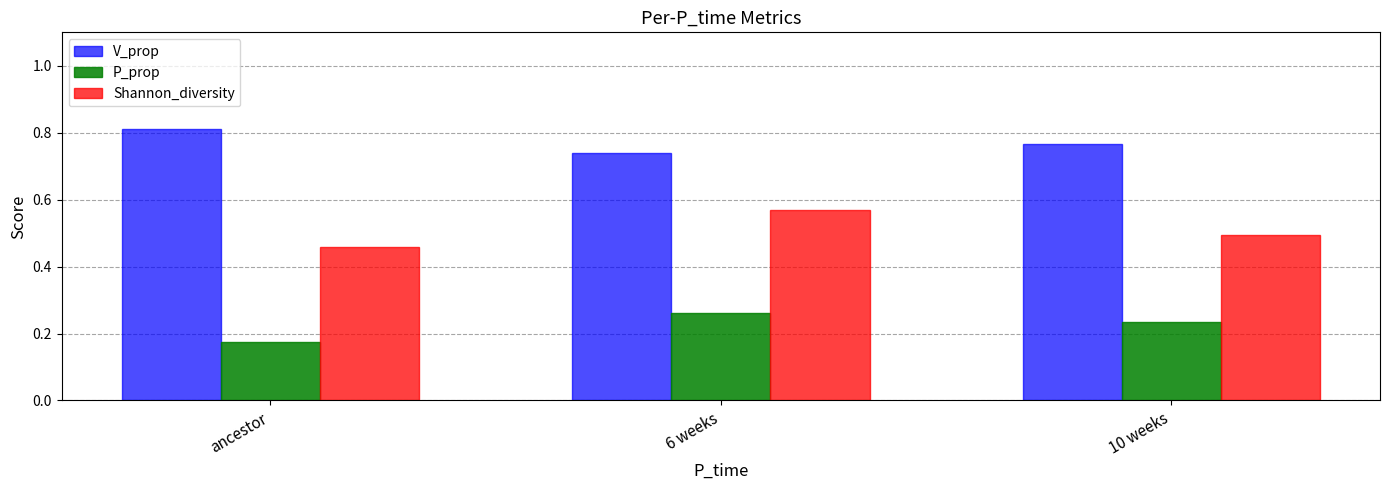

Count the V_prop values in the range 0 to 1.

3